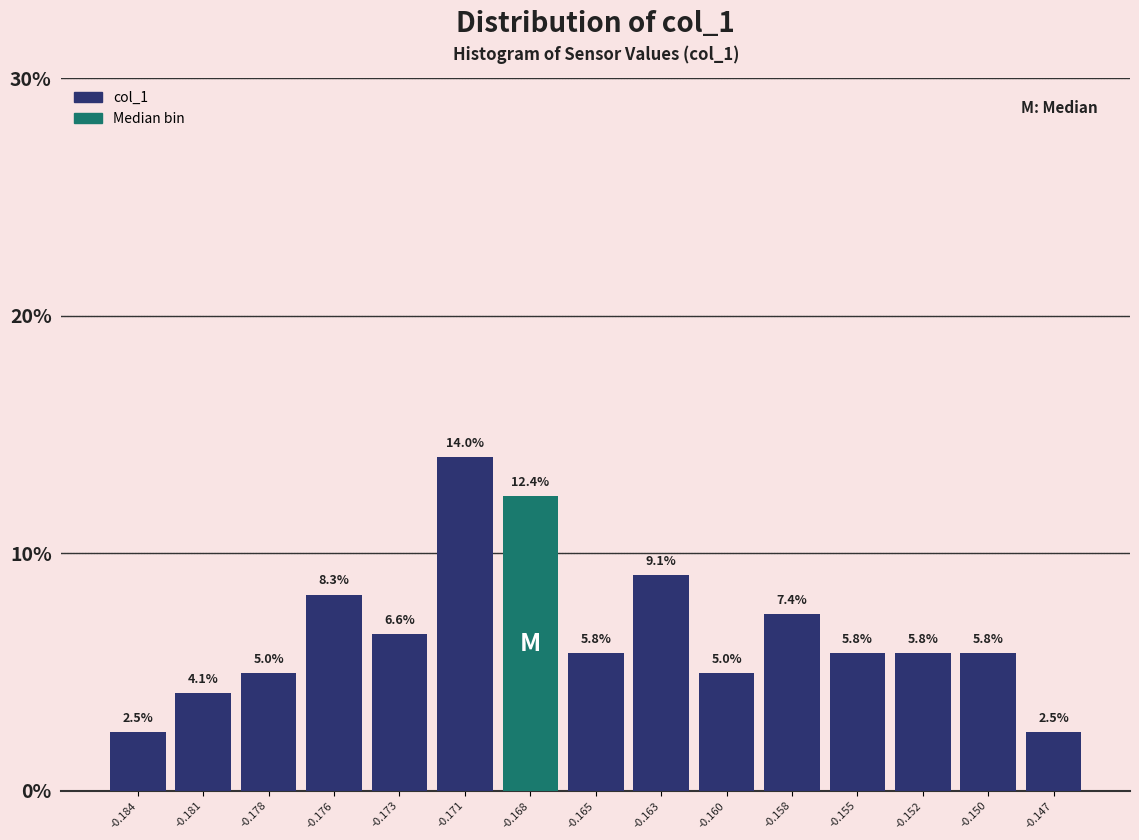

Reading left to right, extract all data points from this chart.

2.5	4.1	5.0	8.3	6.6	14.0	12.4	5.8	9.1	5.0	7.4	5.8	5.8	5.8	2.5